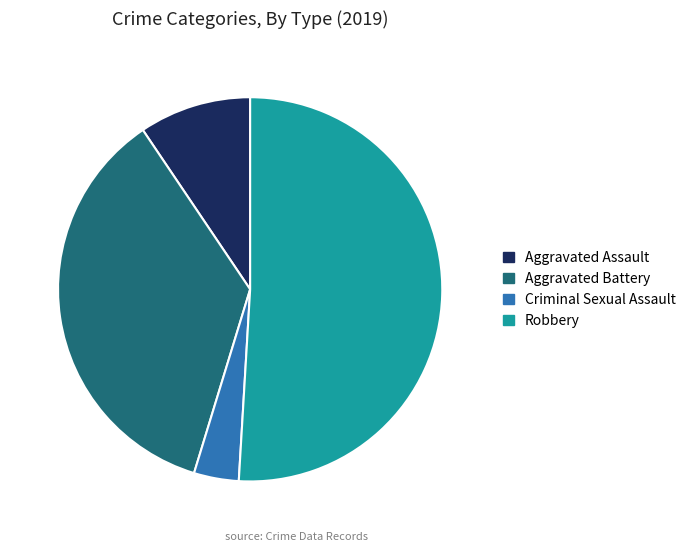

Which category accounts for the majority?

Robbery